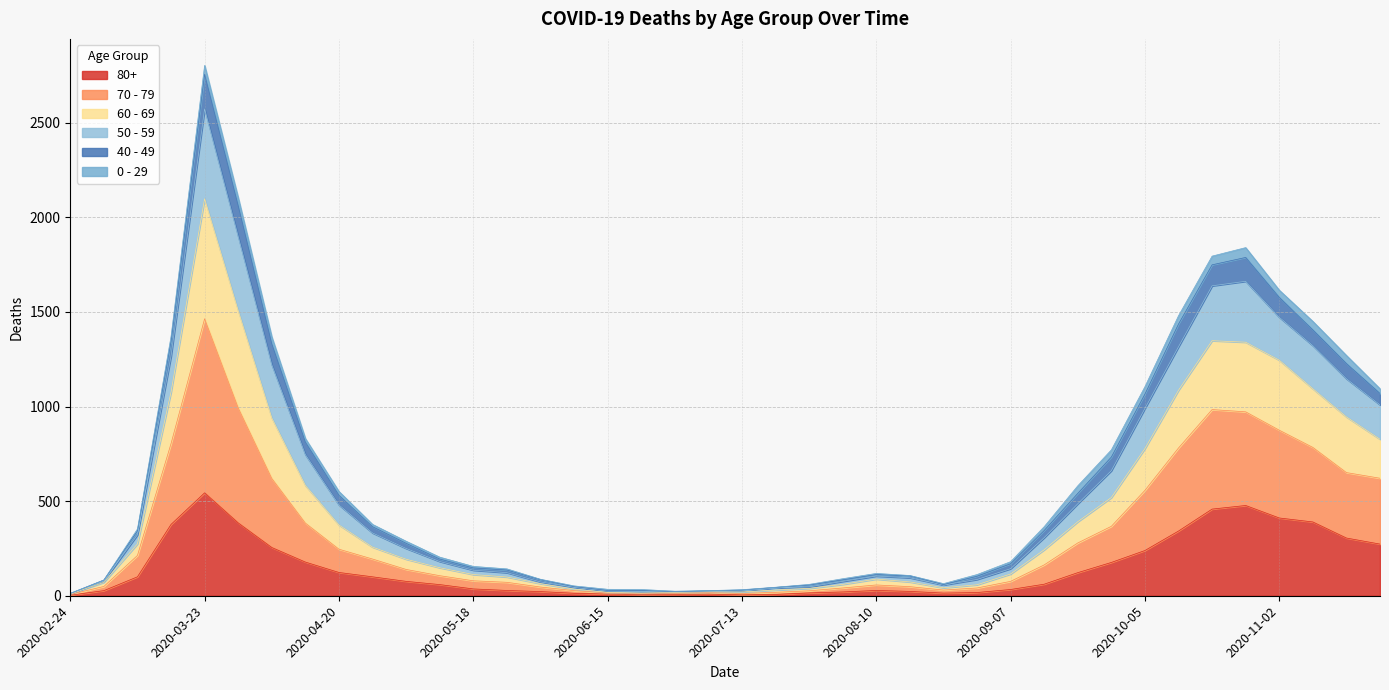

True or false: 80+ has a value of 15 at 2020-07-27.

True